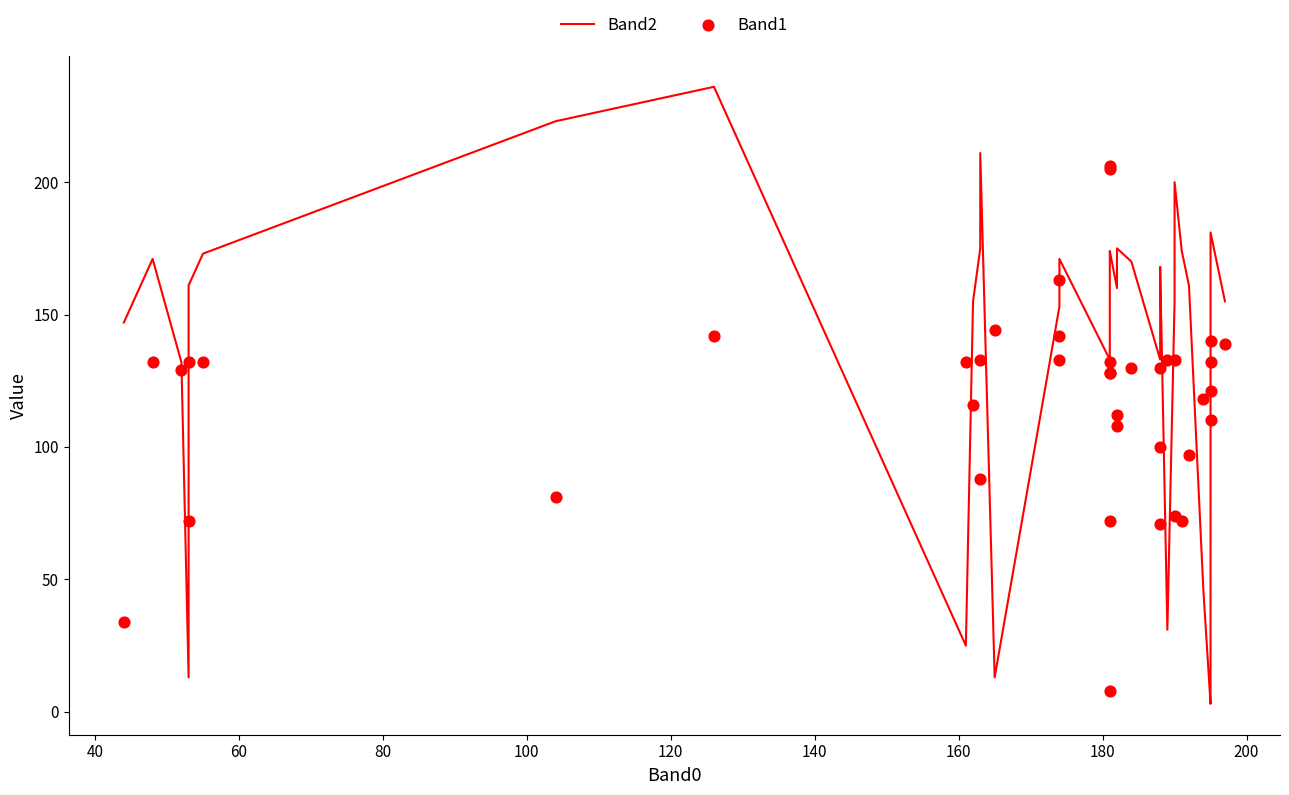

What are all the series names shown in the legend?

Band2, Band1